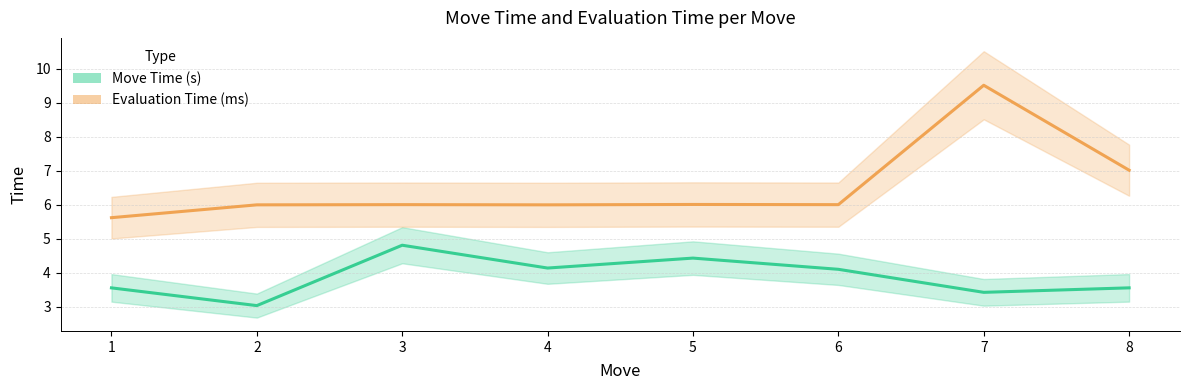

Where is Evaluation Time (ms) nearest to the value 7?

8